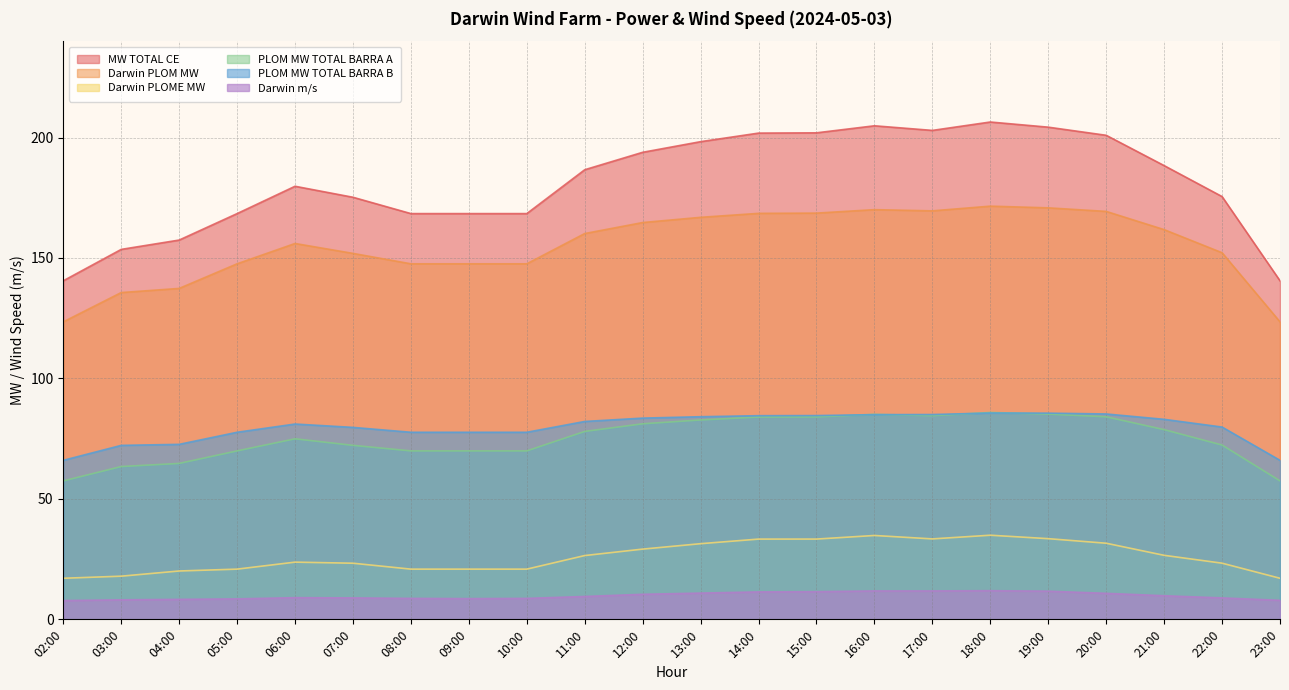

What is the sum of the Darwin PLOME MW values at 02:00 and 18:00?

52.0